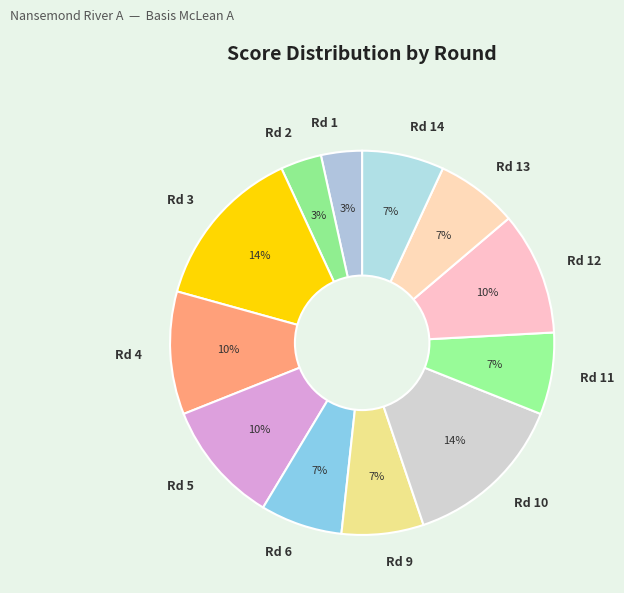

Is it true that Rd 13 is 7% of the pie?

True